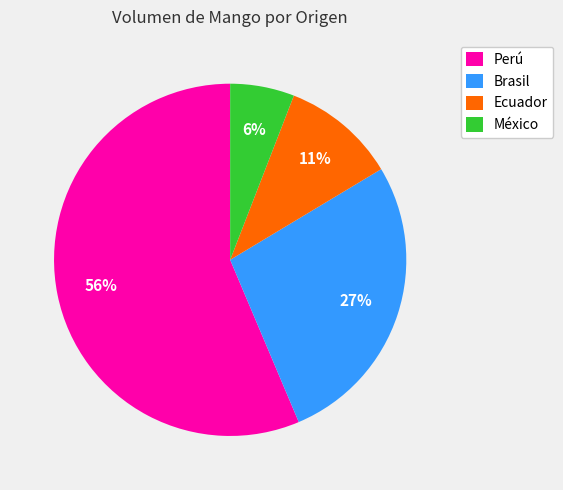

How many slices are in this pie chart?

4